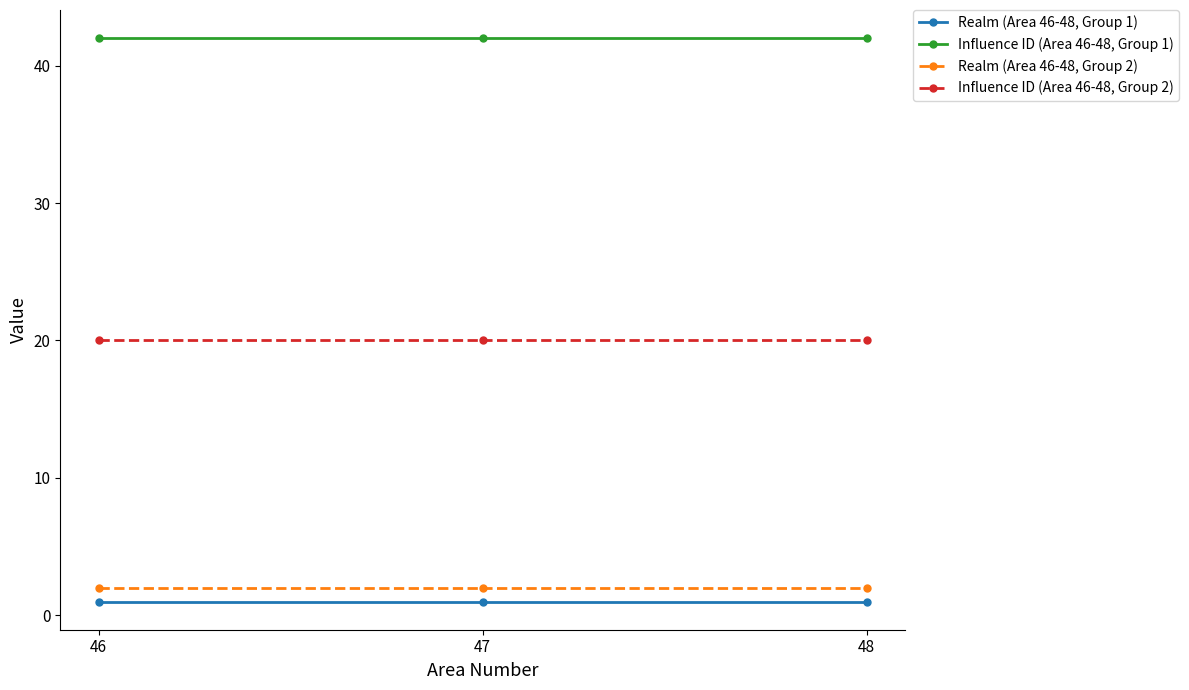

Which series has the largest total across all categories?

Influence ID (Area 46-48, Group 1)